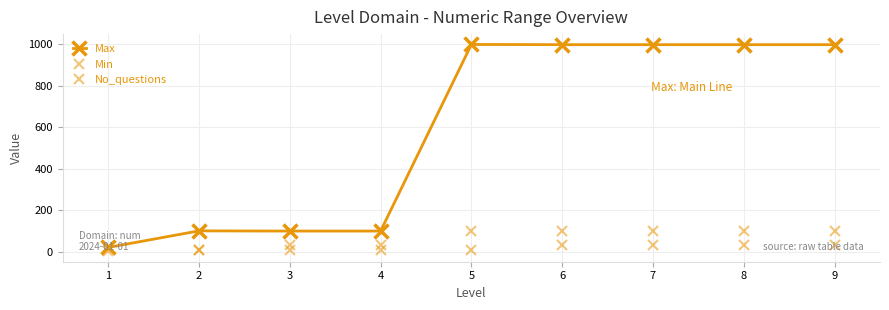

At how many categories does at least one series exceed 60?

8